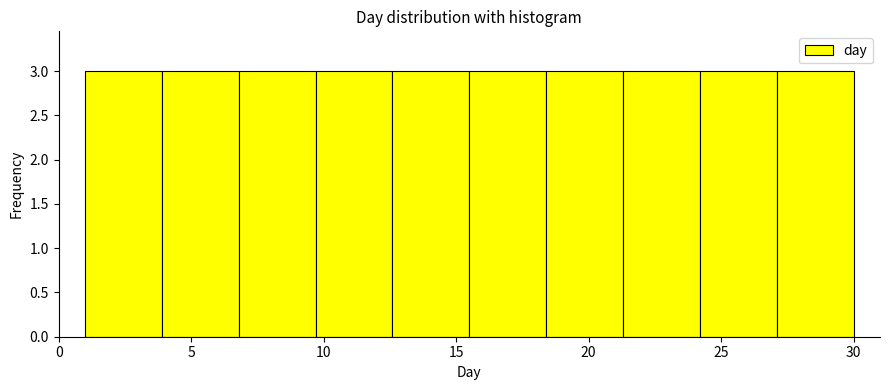

Reading left to right, transcribe this chart: for each bar, give the range it covers on the x-axis and its height. Neither the bar edges nor the heights are printed on the chart, so give them approximately, as read against the axes.

1.0 to 3.9: 3
3.9 to 6.8: 3
6.8 to 9.7: 3
9.7 to 12.6: 3
12.6 to 15.5: 3
15.5 to 18.4: 3
18.4 to 21.3: 3
21.3 to 24.2: 3
24.2 to 27.1: 3
27.1 to 30.0: 3